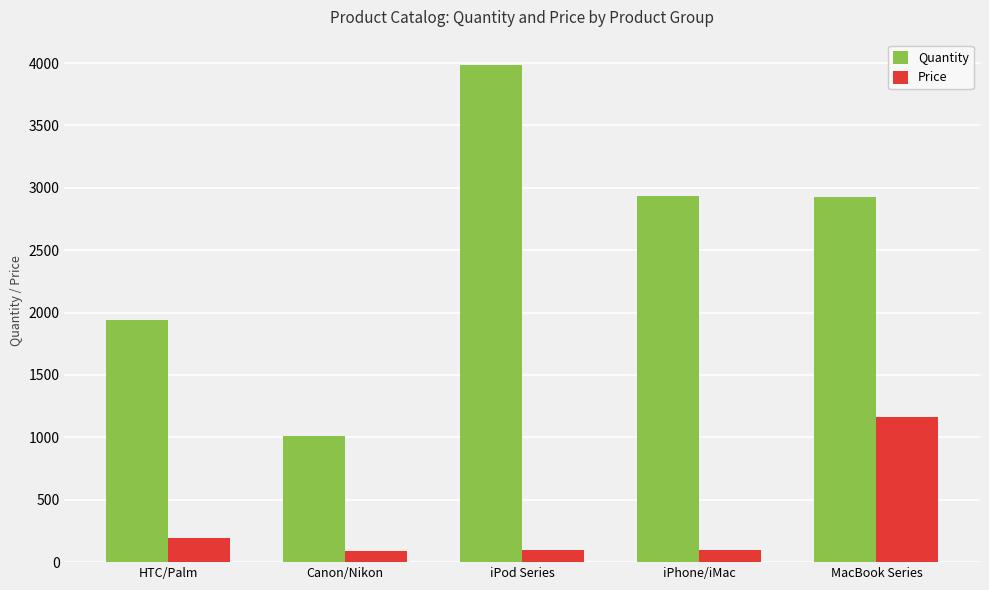

How many bars are there in total?

10